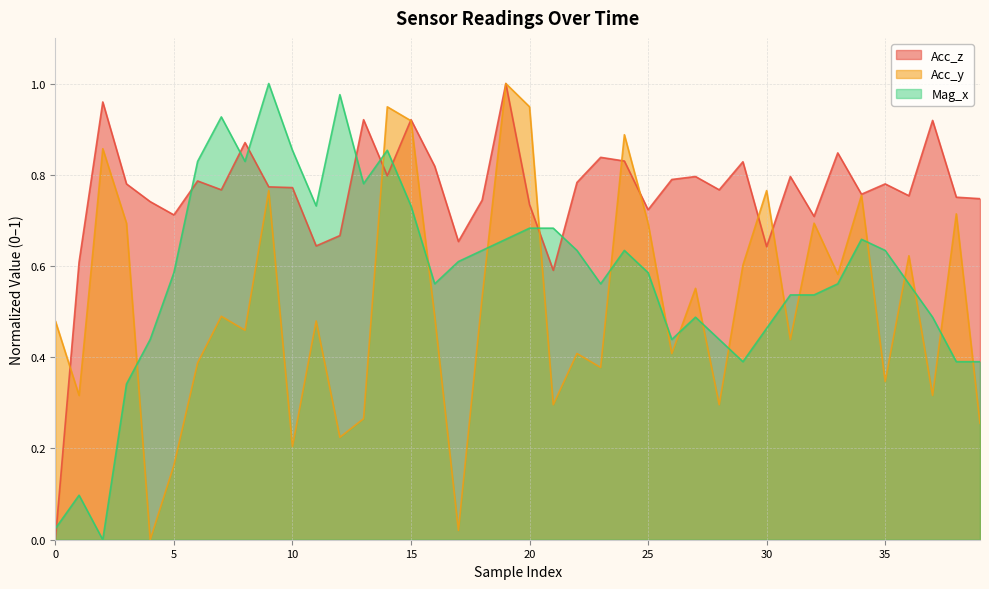

True or false: Mag_x and Acc_y cross at least once.

True